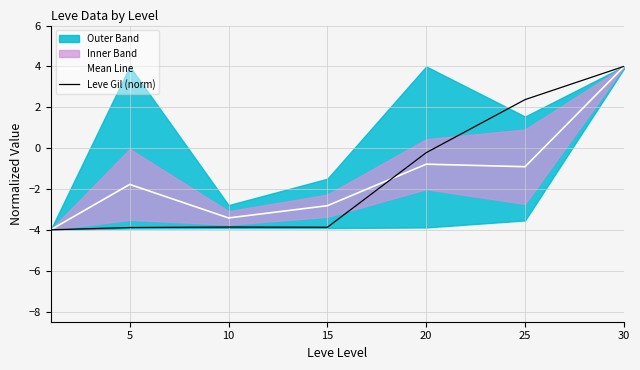

How many lines are shown in the chart?

2